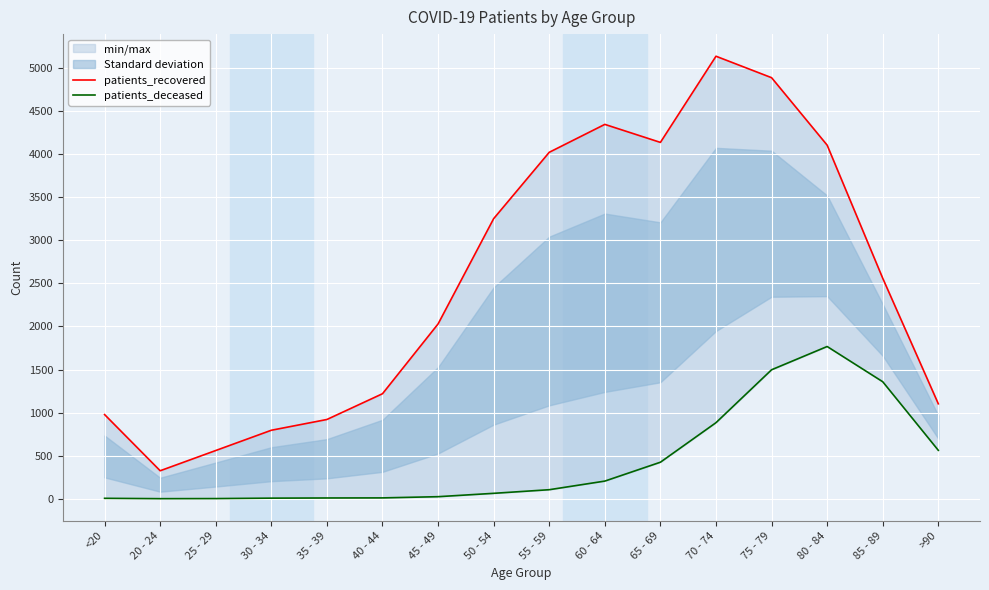

What is the smallest value displayed?

1